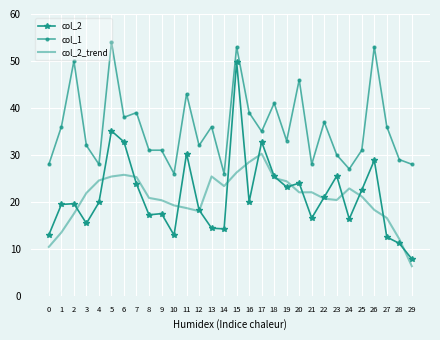

True or false: col_2_trend and col_1 cross at least once.

False